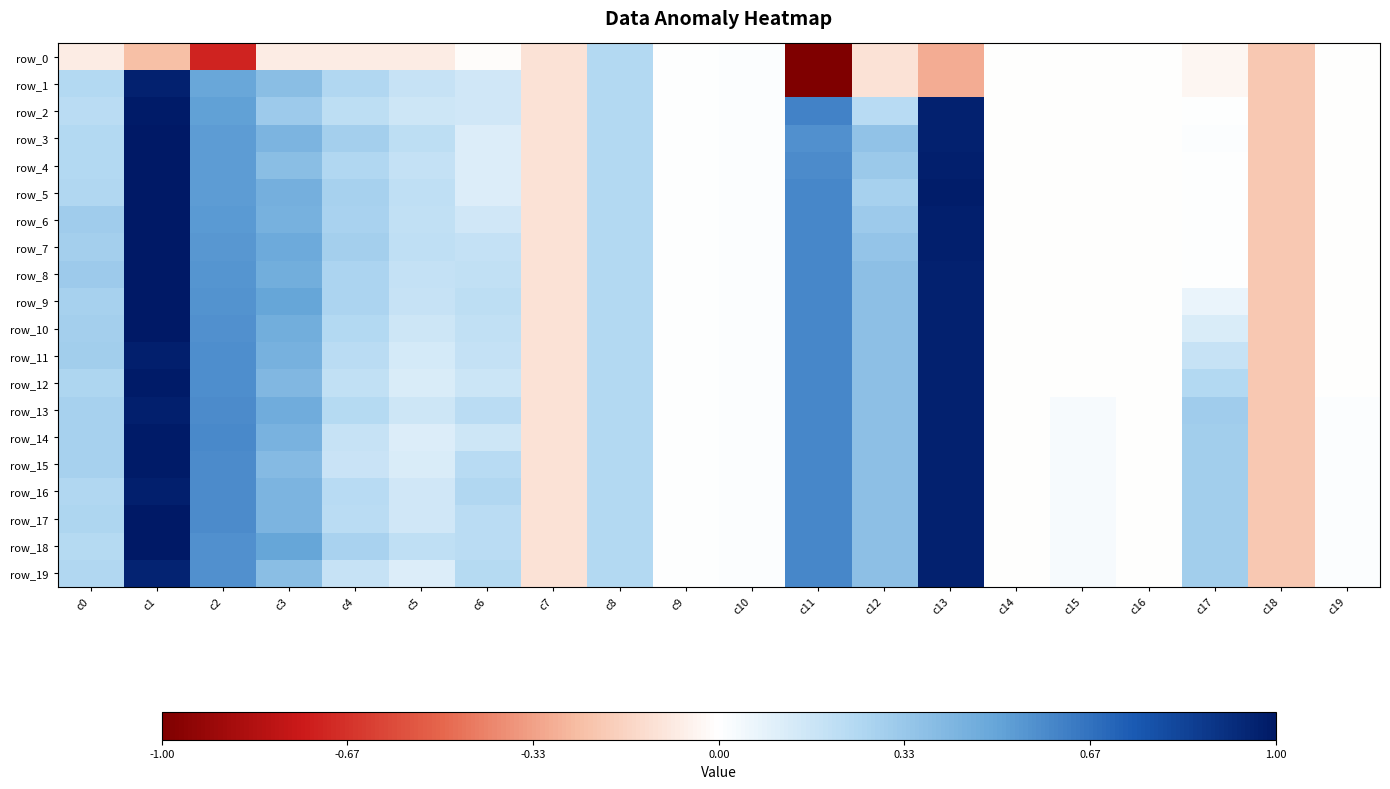

How many values in row_3 are below zero?

6